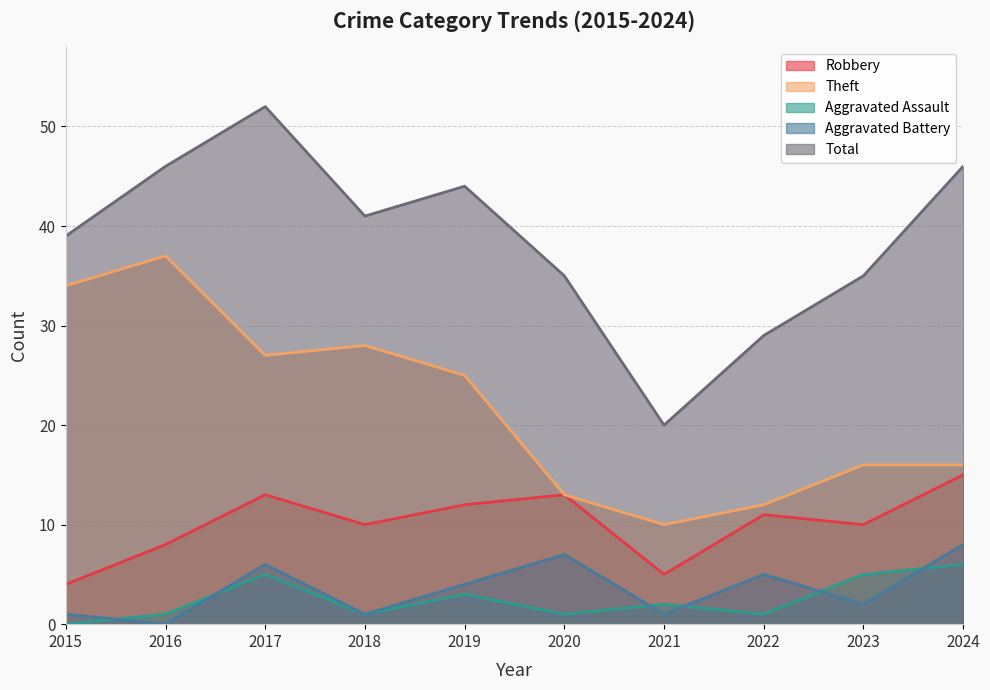

True or false: Aggravated Battery and Robbery cross at least once.

False